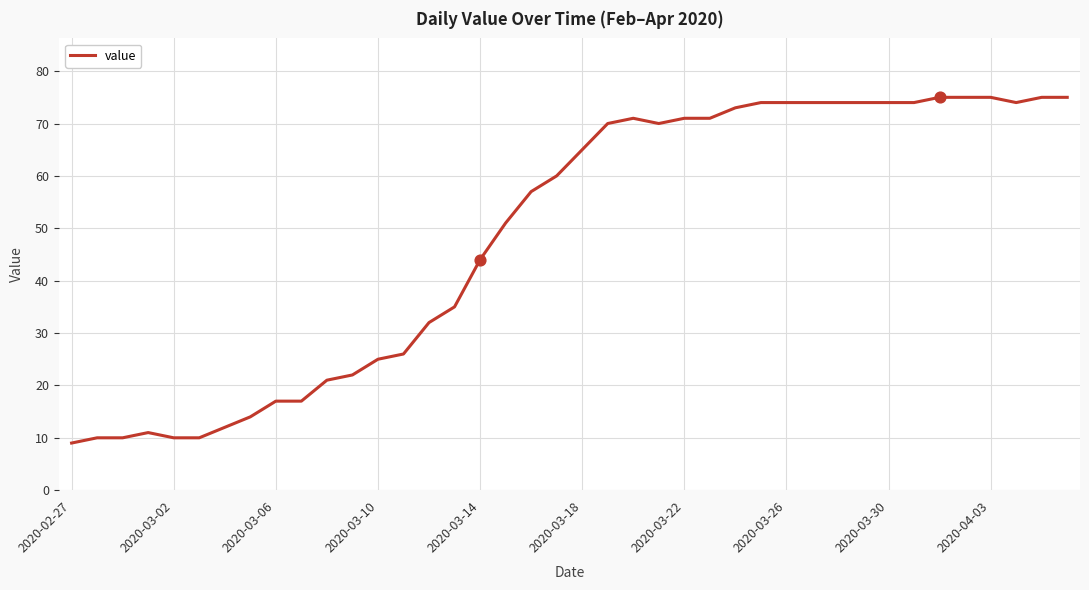

What is the maximum value shown in the chart?

75